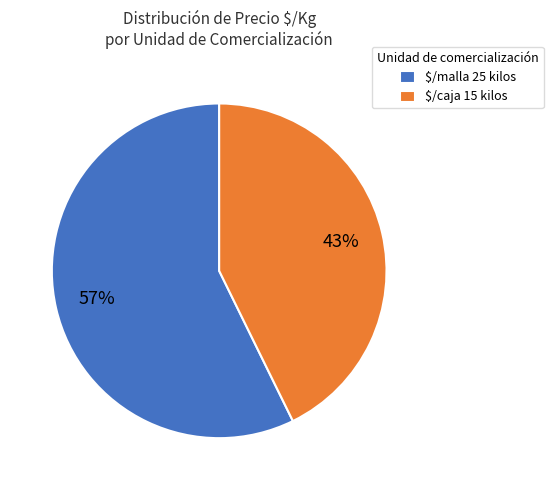

To the nearest percent, what percentage of the pie is $/malla 25 kilos?

57%